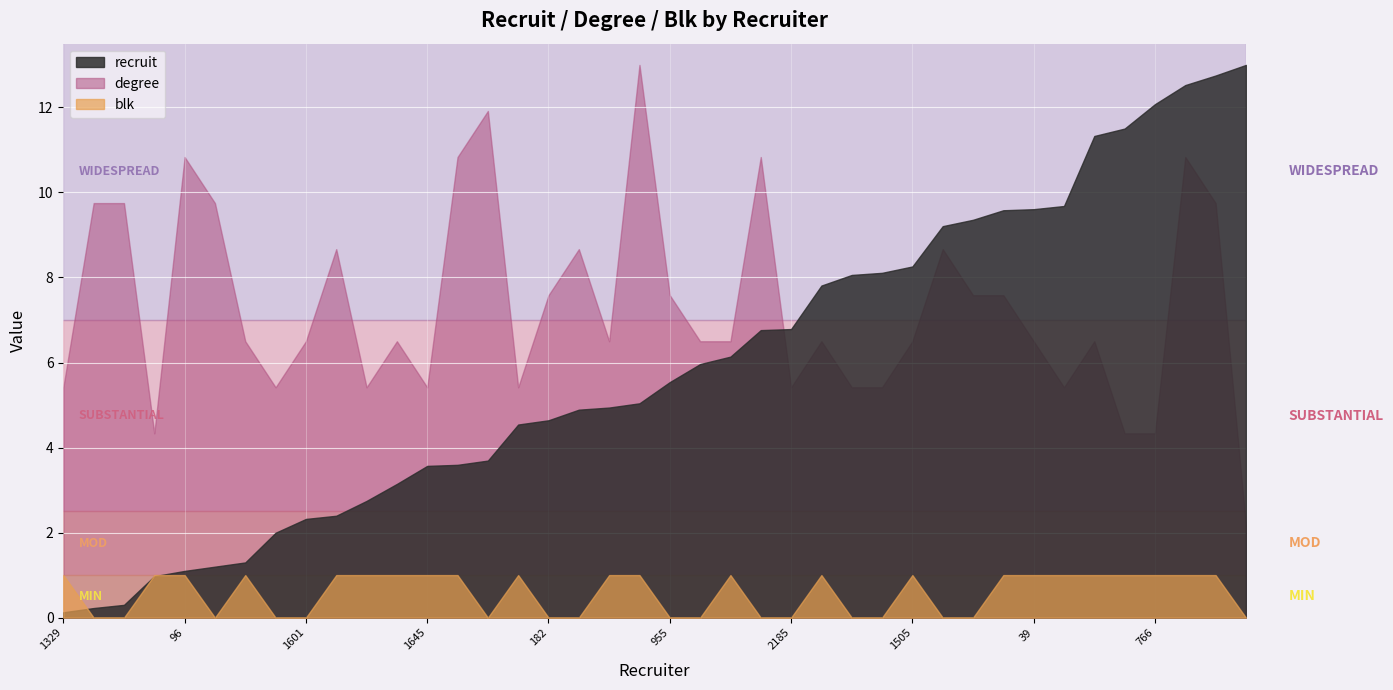

What is the sum of all degree values?

270